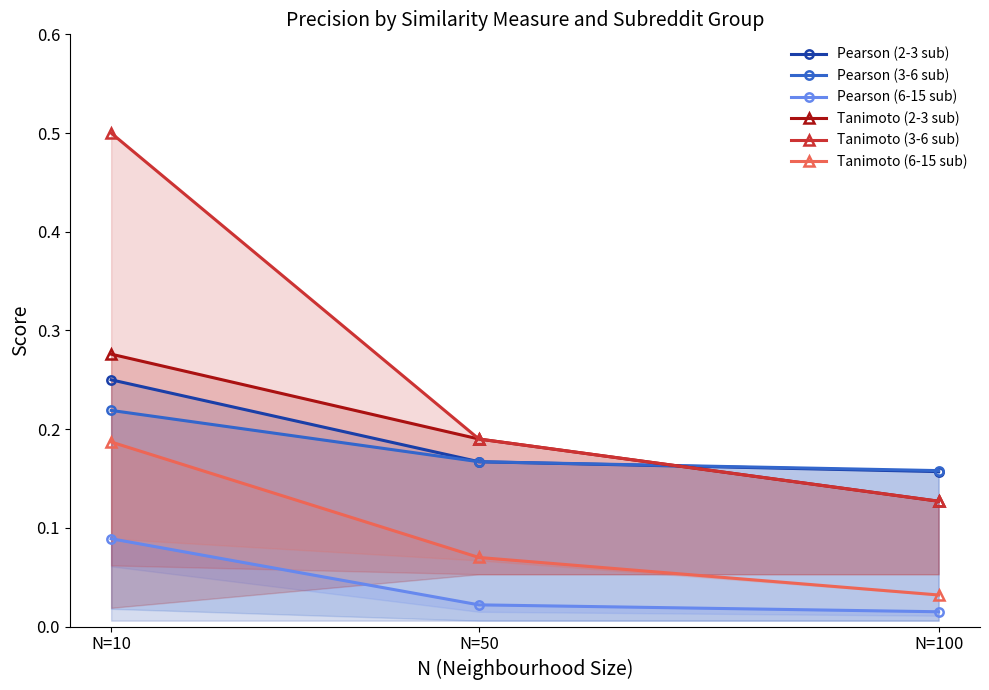

What are all the series names shown in the legend?

Pearson (2-3 sub), Pearson (3-6 sub), Pearson (6-15 sub), Tanimoto (2-3 sub), Tanimoto (3-6 sub), Tanimoto (6-15 sub)